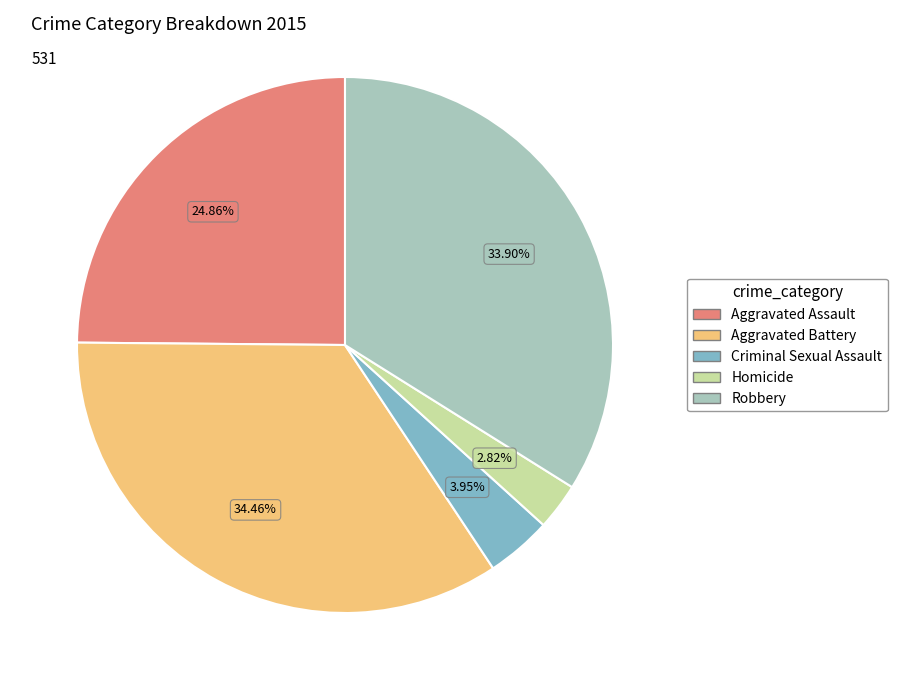

Is Homicide the majority of the pie?

No